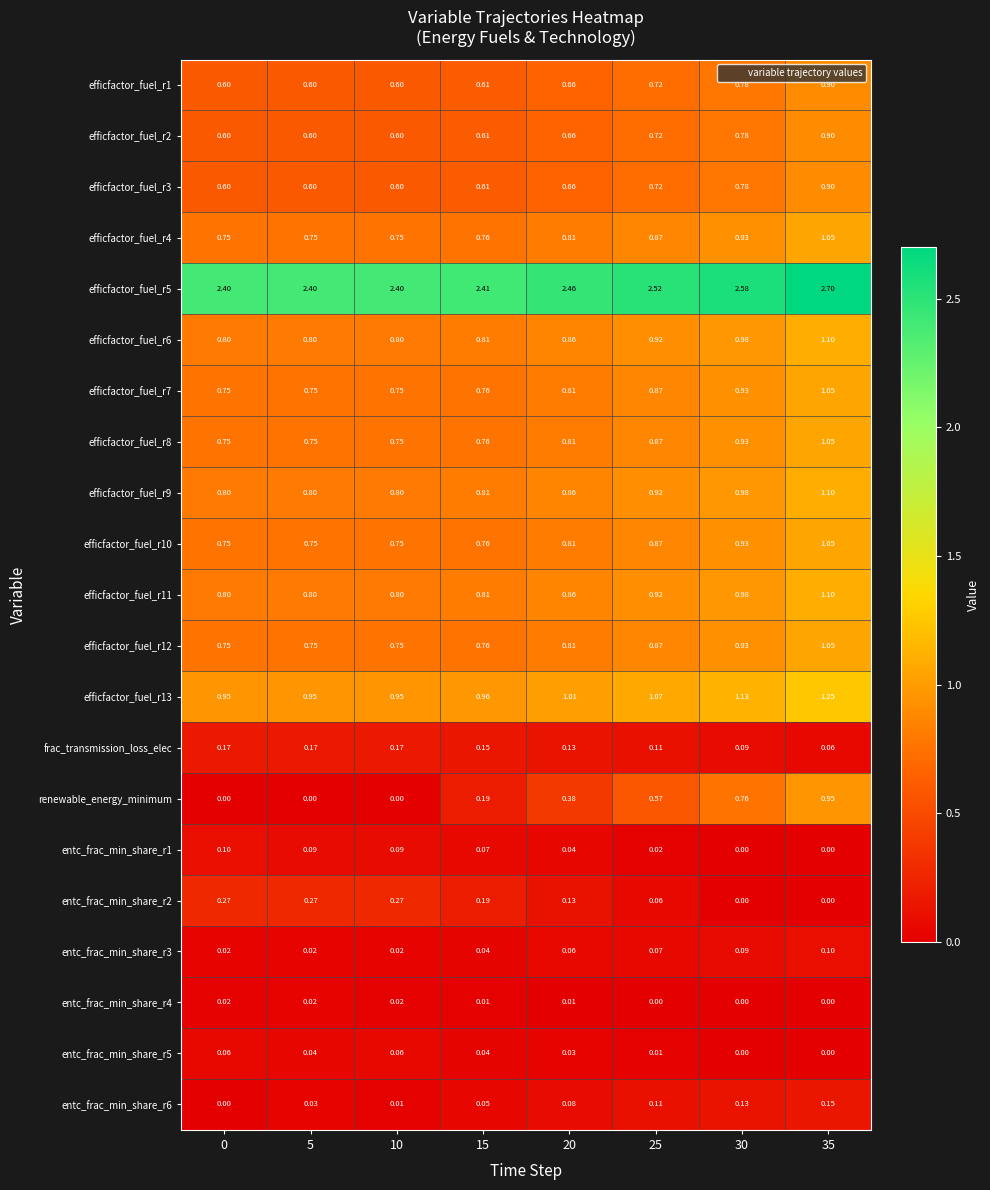

Which series has the widest spread of values?

renewable_energy_minimum